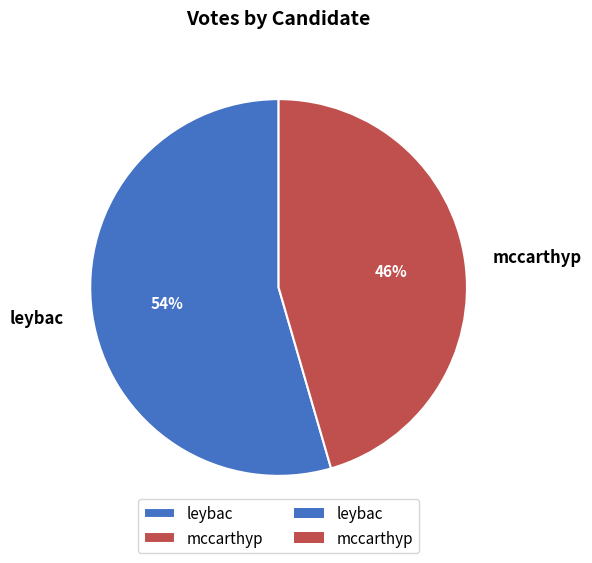

What percentage is the mccarthyp slice, to the nearest percent?

46%